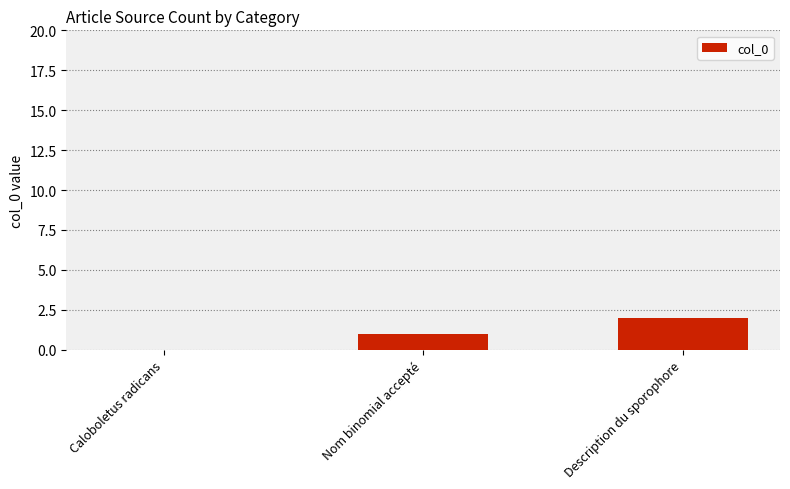

The value at Nom binomial accepté is 1. True or false?

True